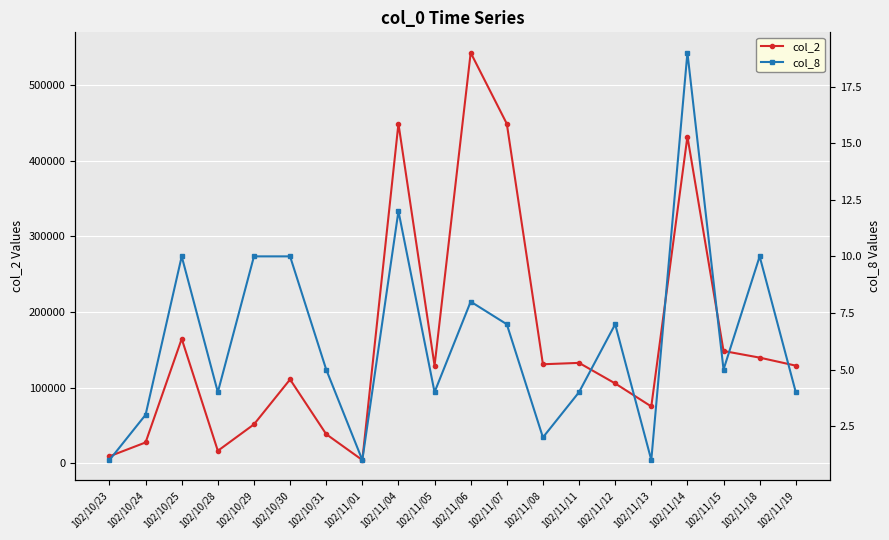

Which category has the lowest value in the col_2 series?

102/11/01